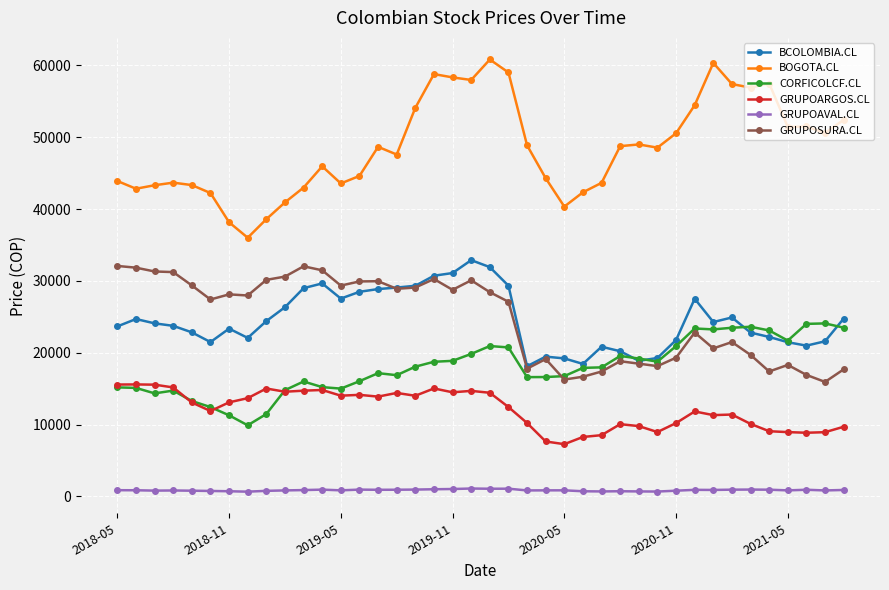

True or false: GRUPOAVAL.CL and CORFICOLCF.CL intersect in this chart.

False